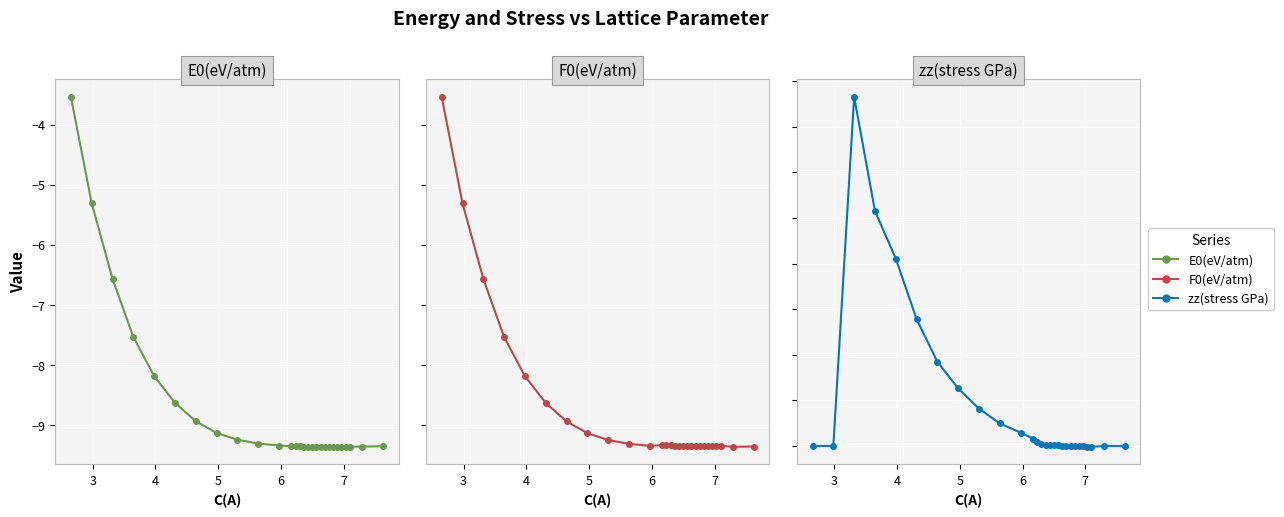

How many values in the zz(stress GPa) series exceed 2?

14